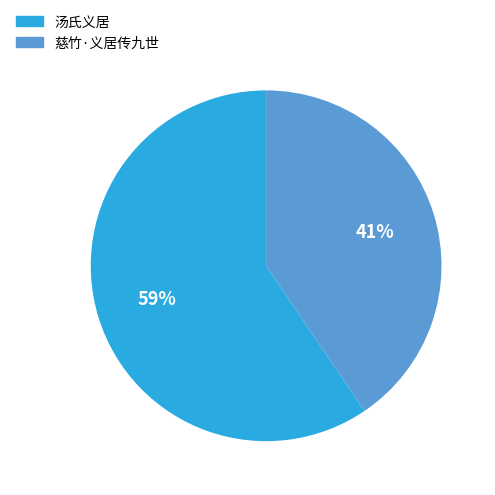

Count the number of slices in the pie.

2